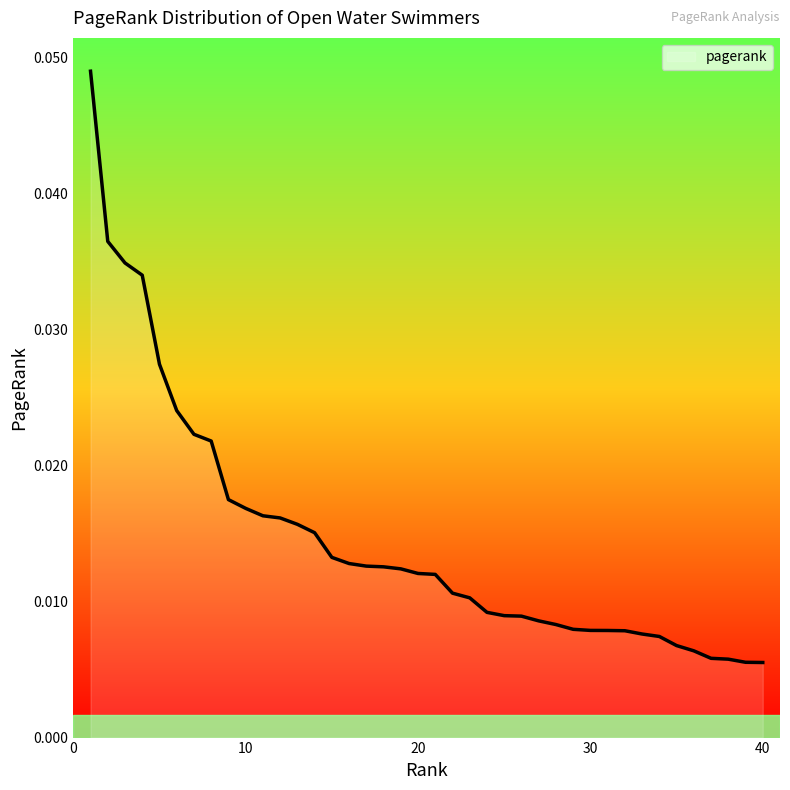

Where is the data nearest to the value 0?

40